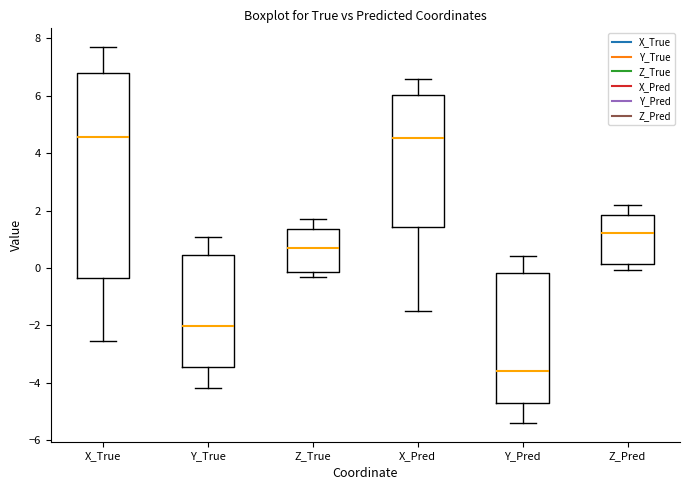

Where is the upper edge of the box for Y_Pred on the y-axis? The values are not printed on the chart, so give them approximately, as read against the axis.

-0.2